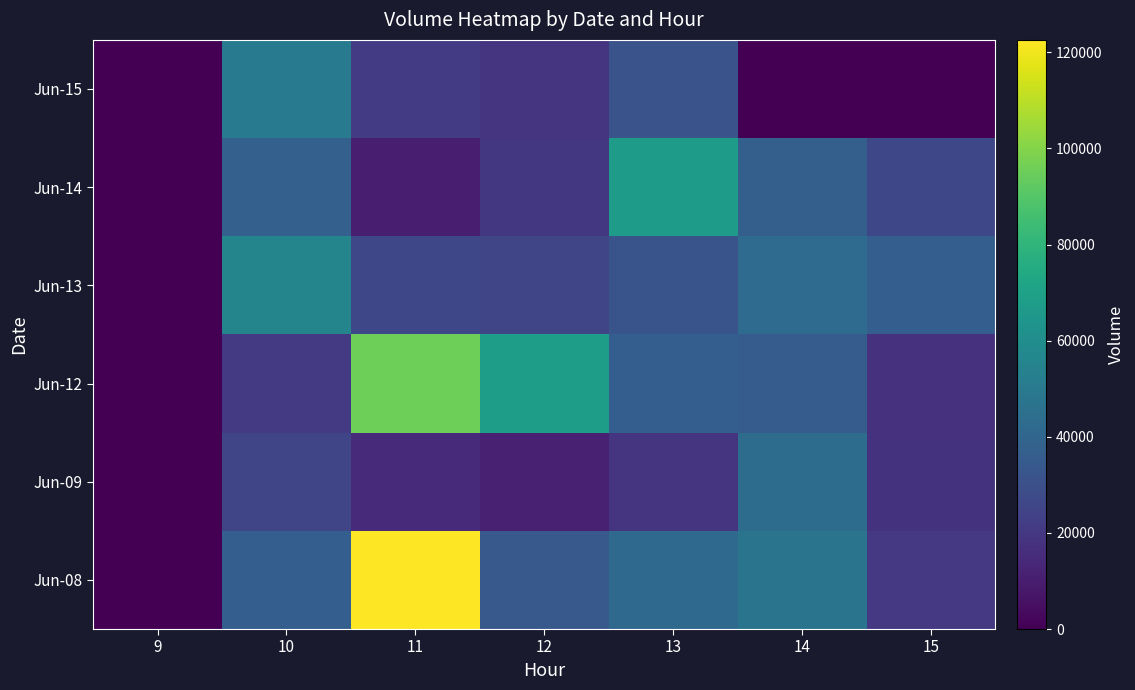

Between 10 and 14, which is larger?

14